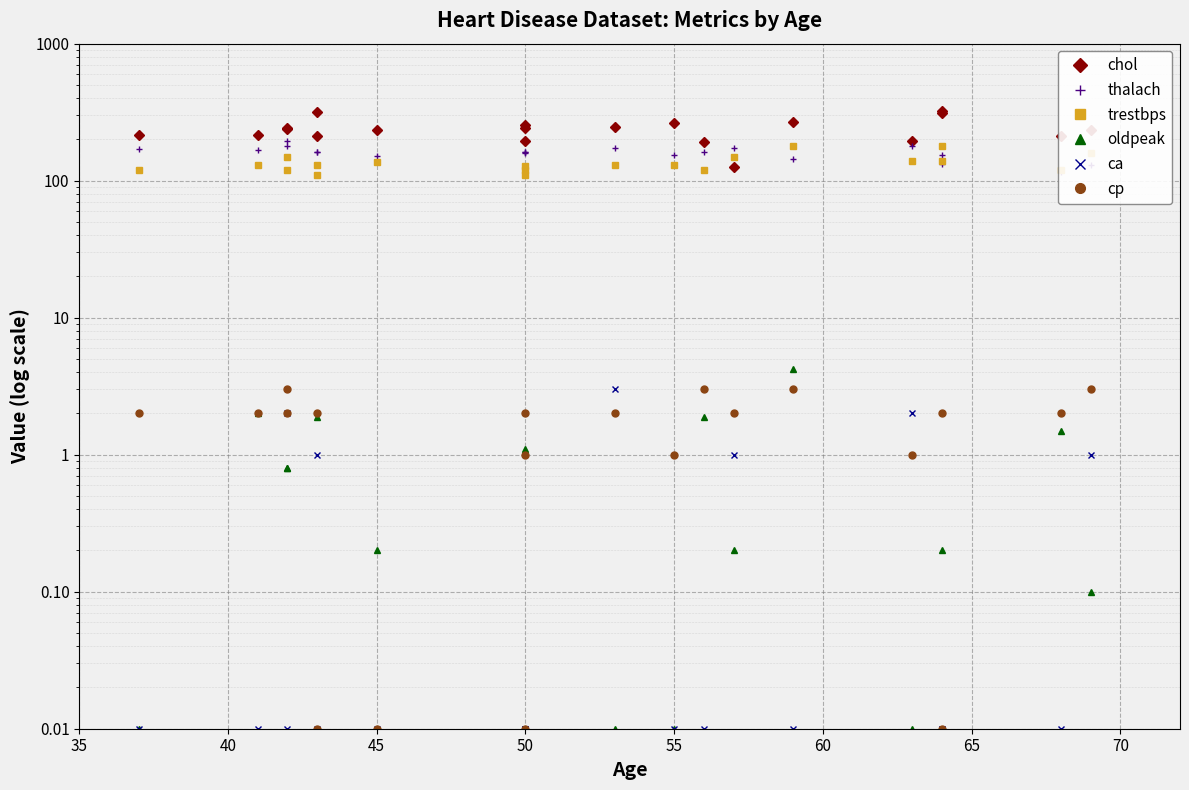

Is this an area chart (filled region under the line)?

No